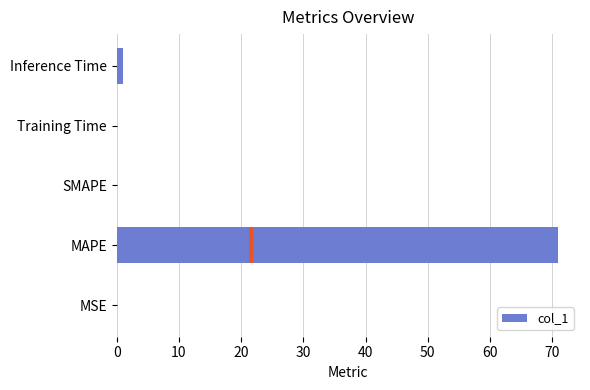

The chart shows a value of 0.7 at Inference Time. True or false?

False